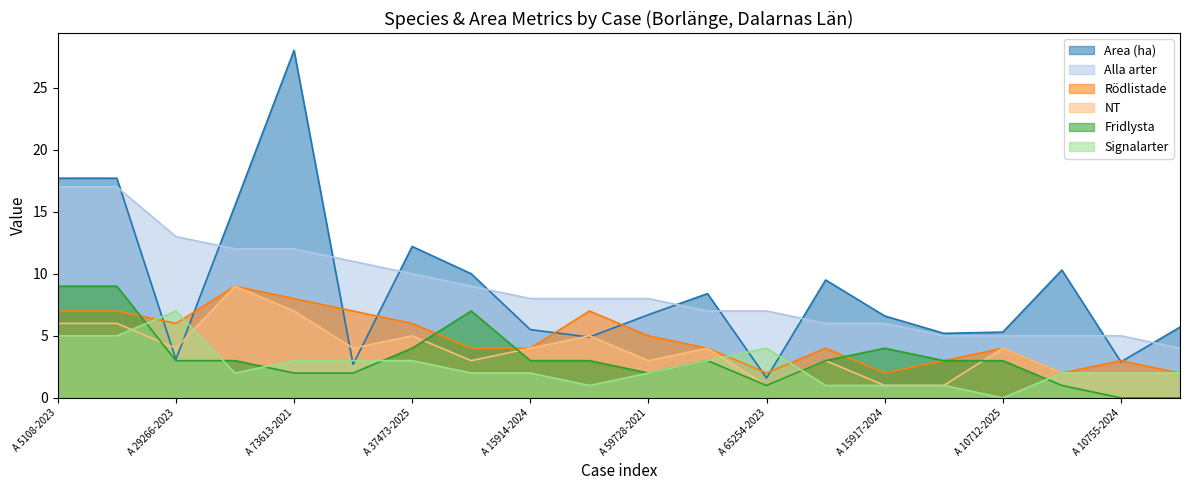

True or false: Alla arter and Signalarter cross at least once.

False